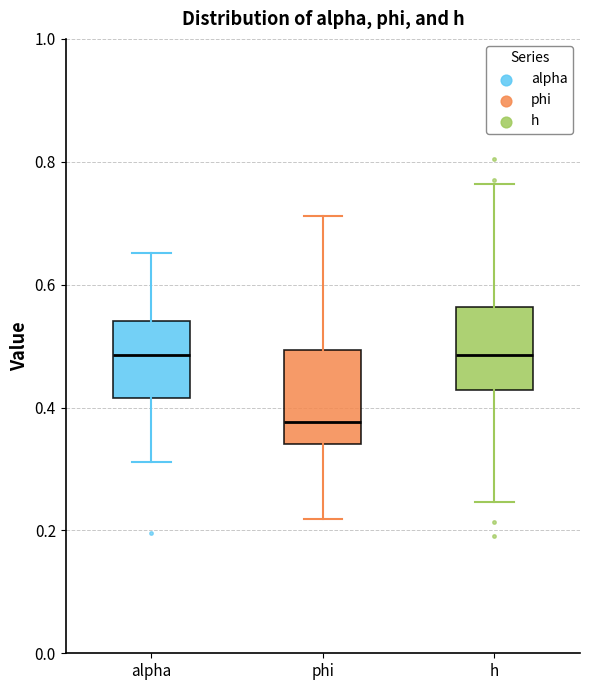

Reading left to right, transcribe this box plot: for each box, give where its median line is, the range the box spans, and where its two whiskers end, as read against the y-axis. The values are not printed on the chart, so give them approximately, as read against the axis.

alpha: median 0.48, box 0.42 to 0.54, whiskers 0.32 to 0.66
phi: median 0.38, box 0.34 to 0.50, whiskers 0.22 to 0.72
h: median 0.48, box 0.42 to 0.56, whiskers 0.24 to 0.76